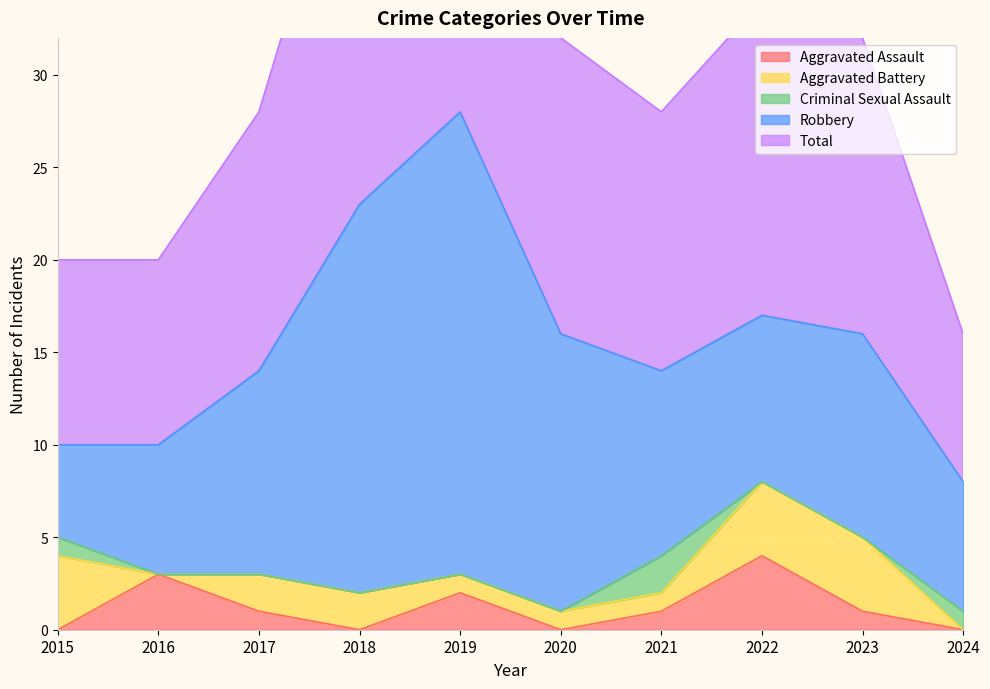

How many categories are shown in the chart?

10